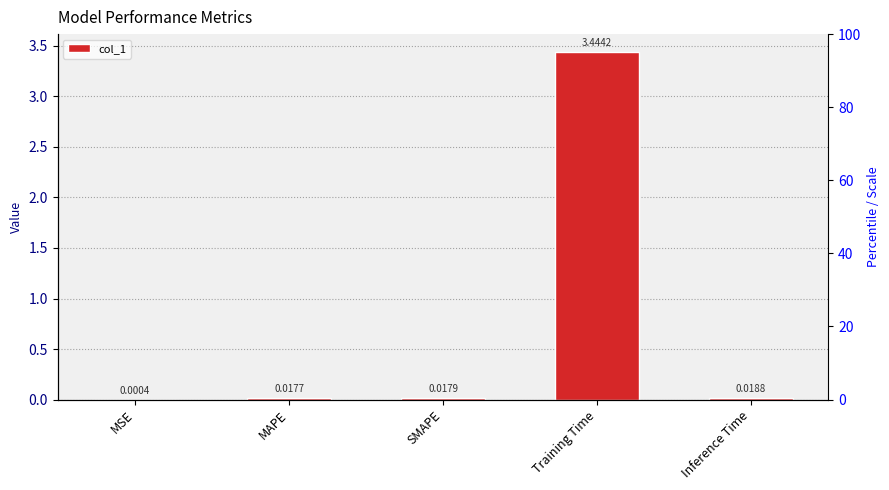

The chart shows a value of 0.0 at MAPE. True or false?

True